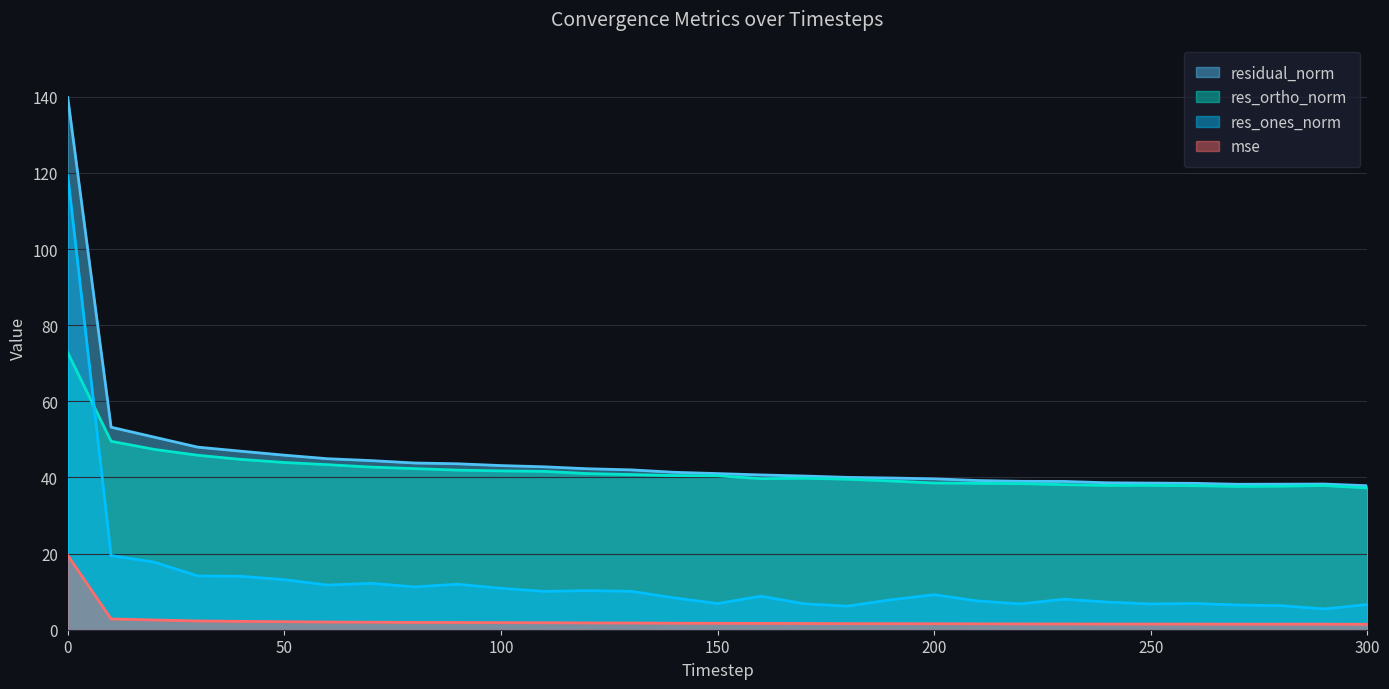

What is the value of the mse point at the 27th from the left?

1.5